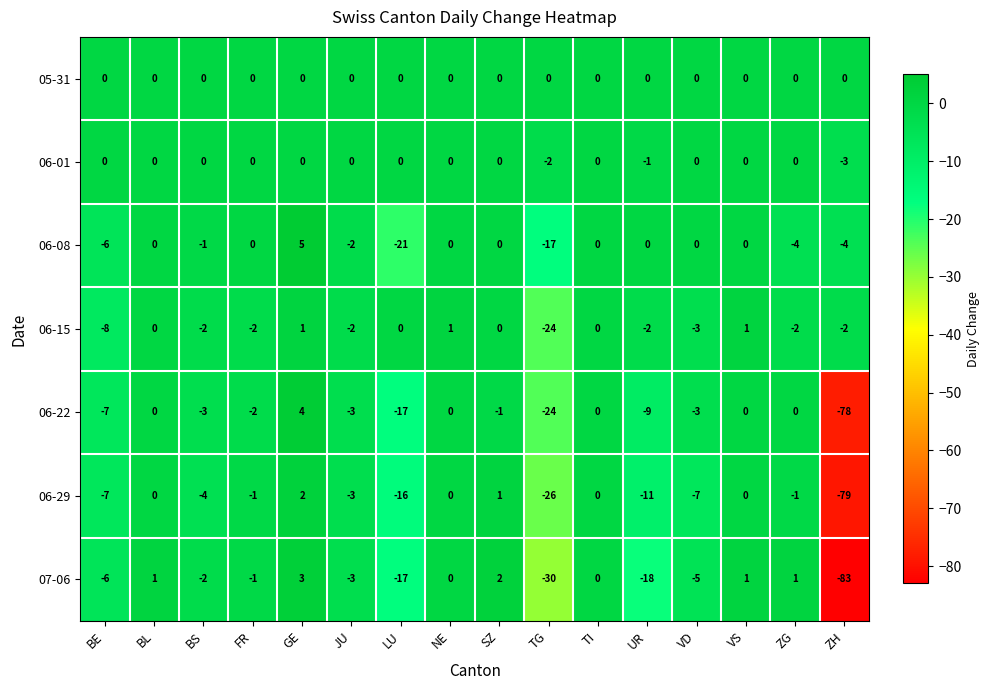

True or false: 06-08 has a value of -9 at TI.

False